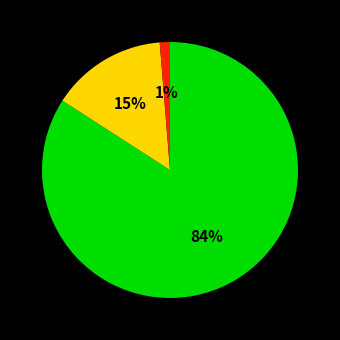

Is there any slice that represents more than half of the pie?

Yes